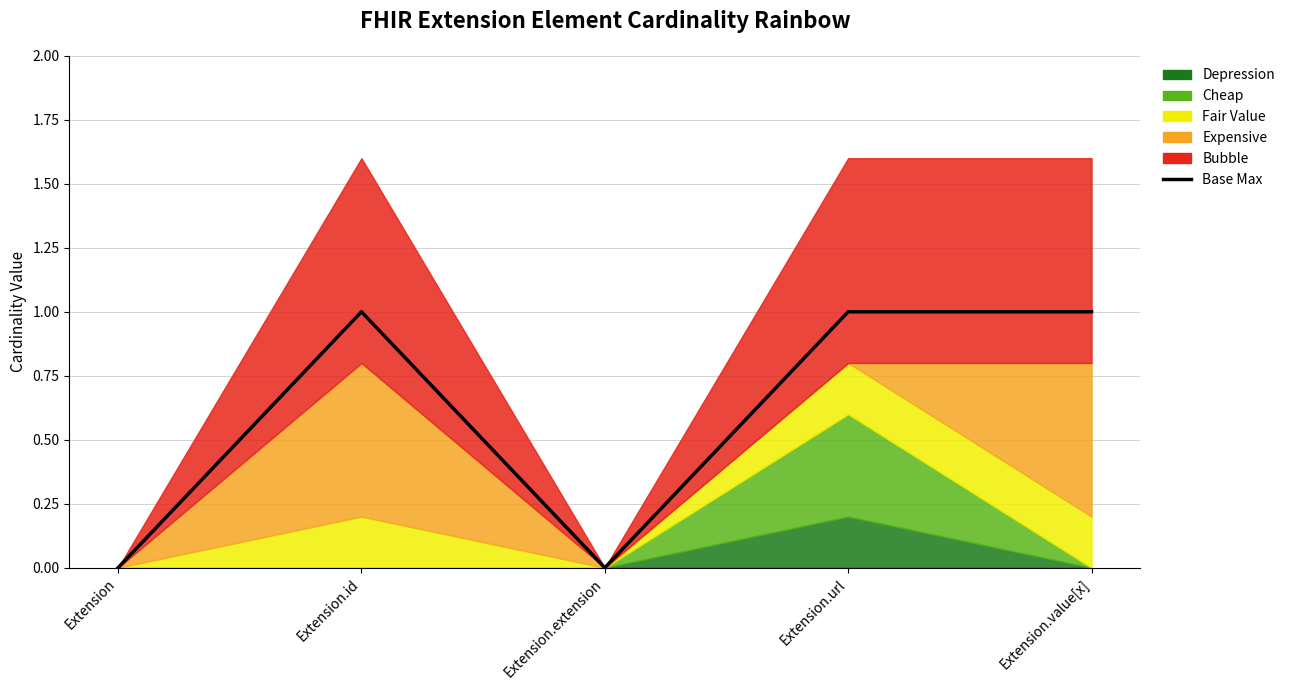

What is the sum of the values at Extension and Extension.value[x]?

1